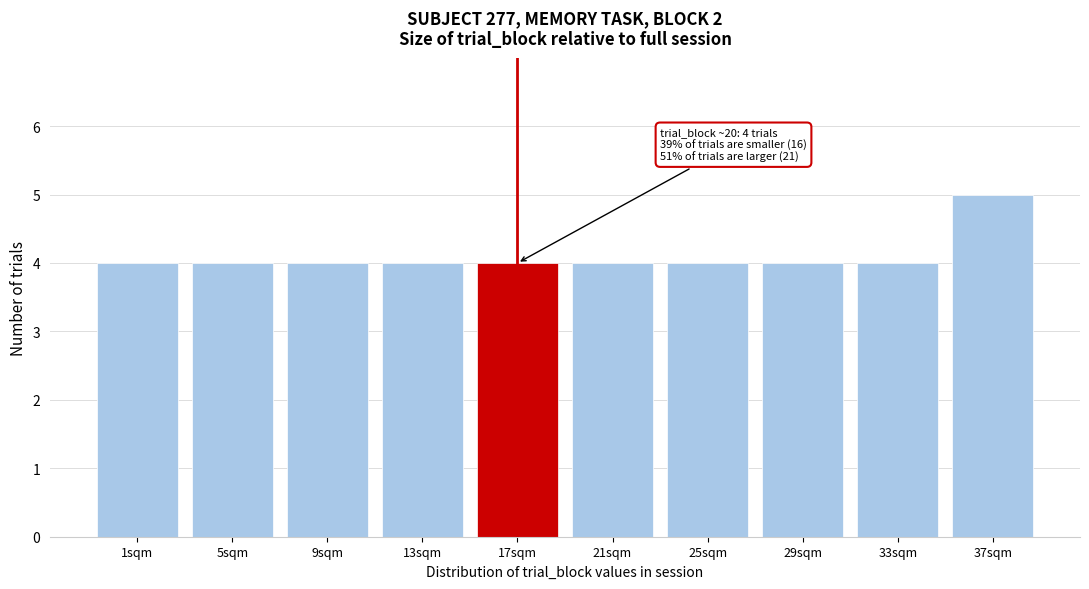

Reading left to right, what are all the values shown in this chart?

4	4	4	4	4	4	4	4	4	5